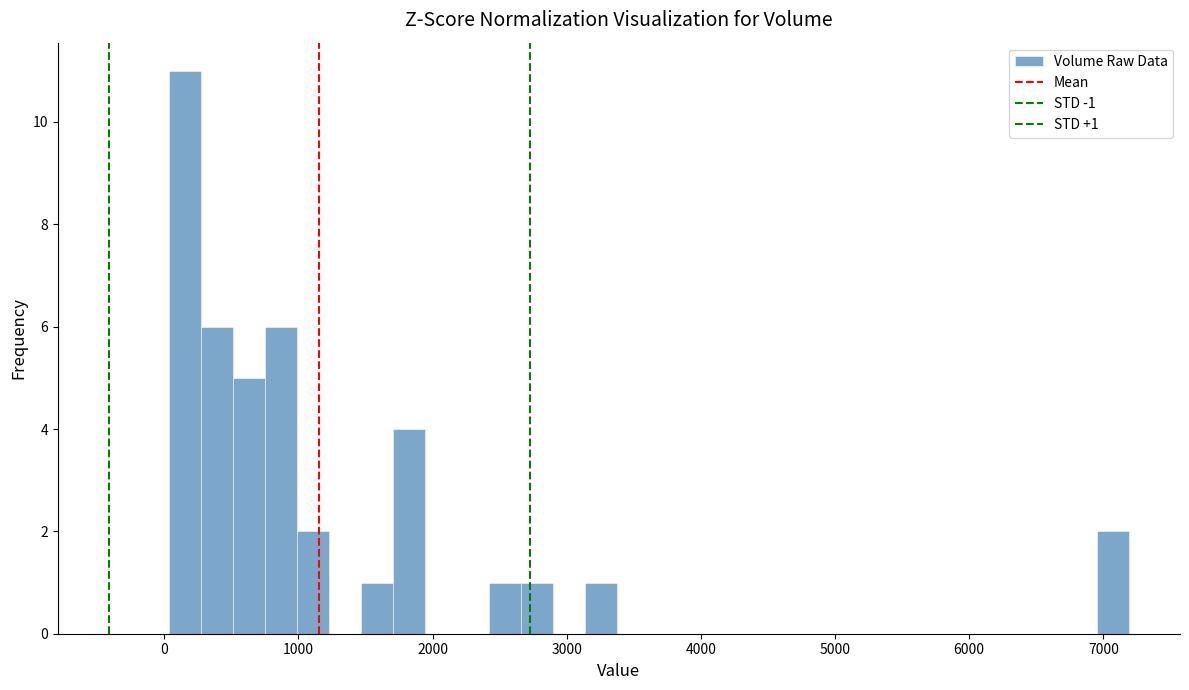

Read against the x-axis, roughly where is the centre of the tallest bar?

200